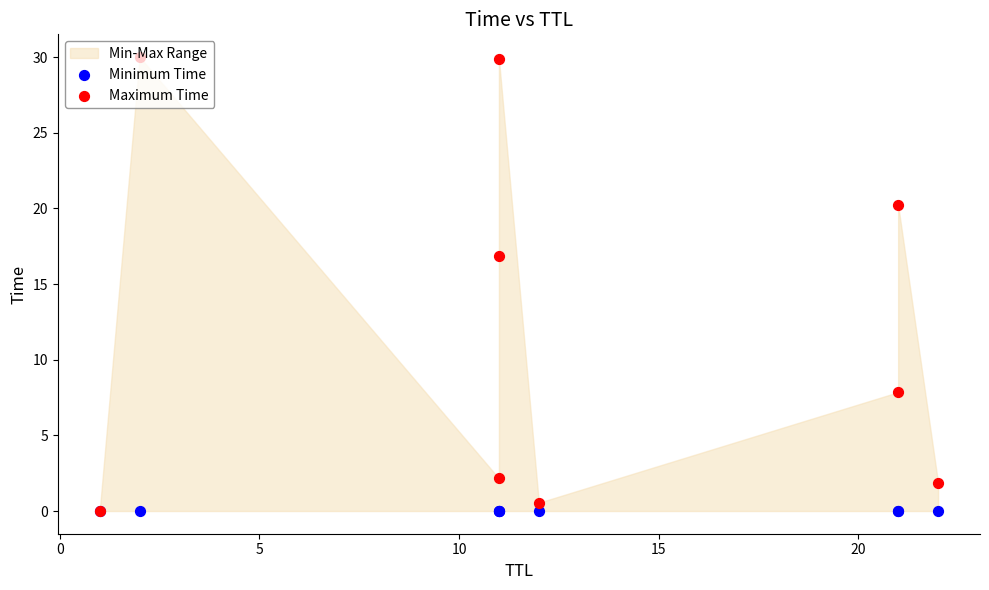

Is the value of Maximum Time at 25 greater than the value of Minimum Time at 10?

Yes